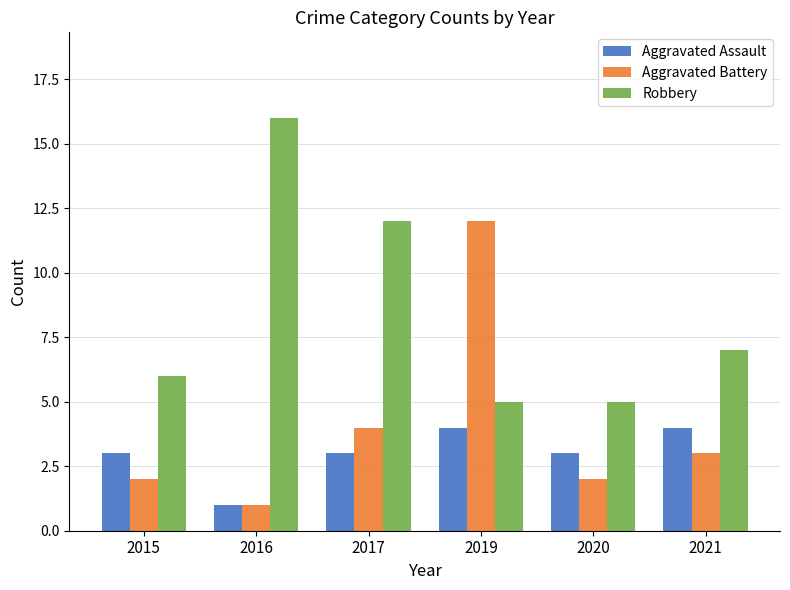

Rank the series by their average value, from highest to lowest.

Robbery, Aggravated Battery, Aggravated Assault